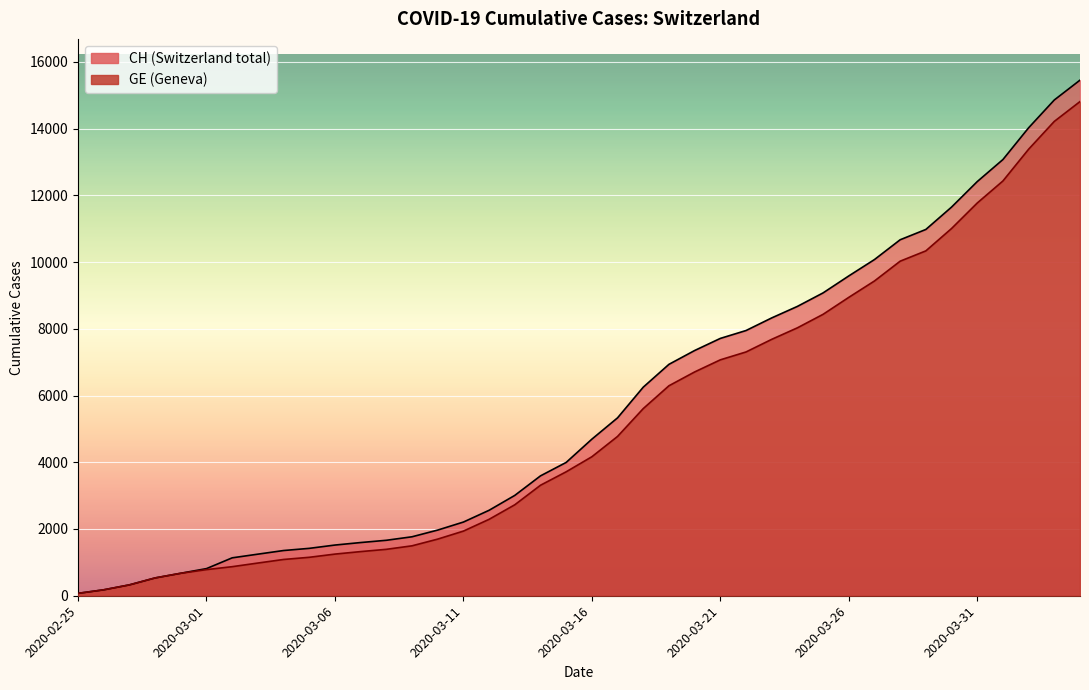

What position from the left is 2020-02-25?

1